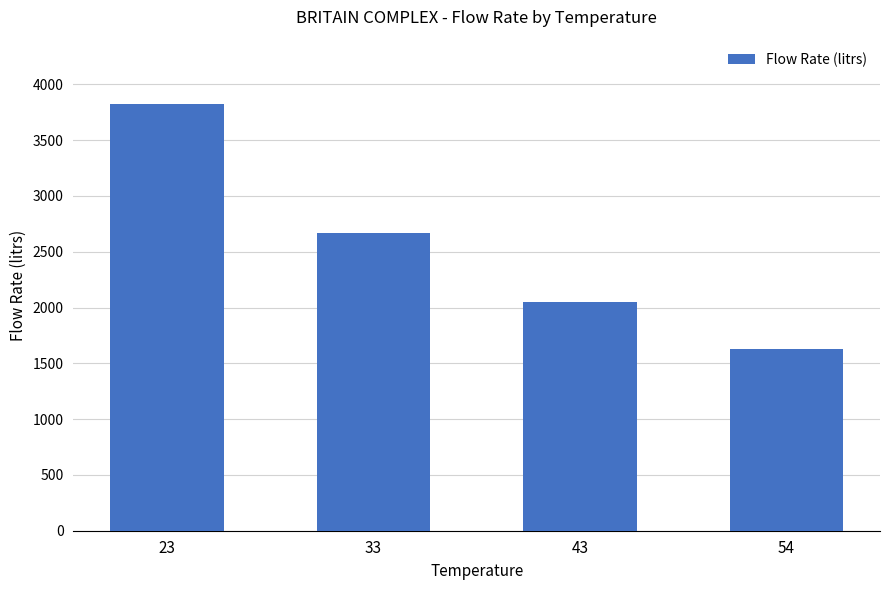

Rank the categories by value from highest to lowest.

23, 33, 43, 54